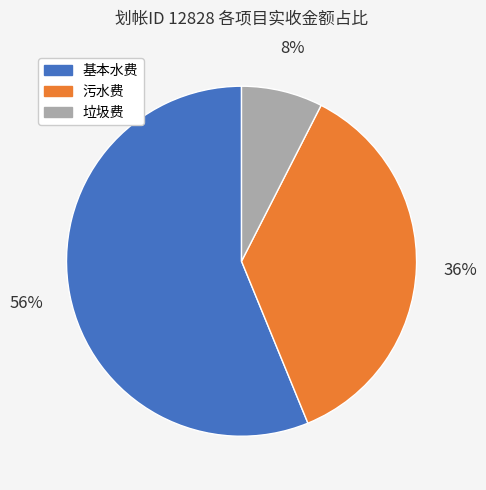

The 污水费 slice represents 36% of the pie. True or false?

True